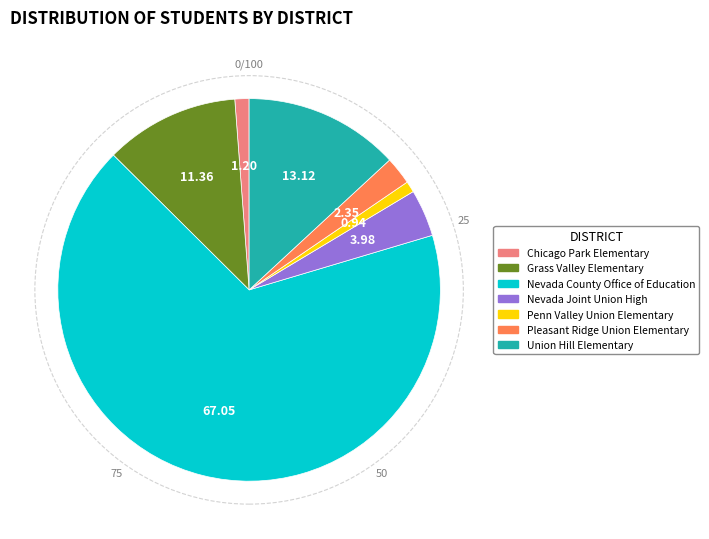

Is the sum of Penn Valley Union Elementary and Nevada County Office of Education greater than half?

Yes